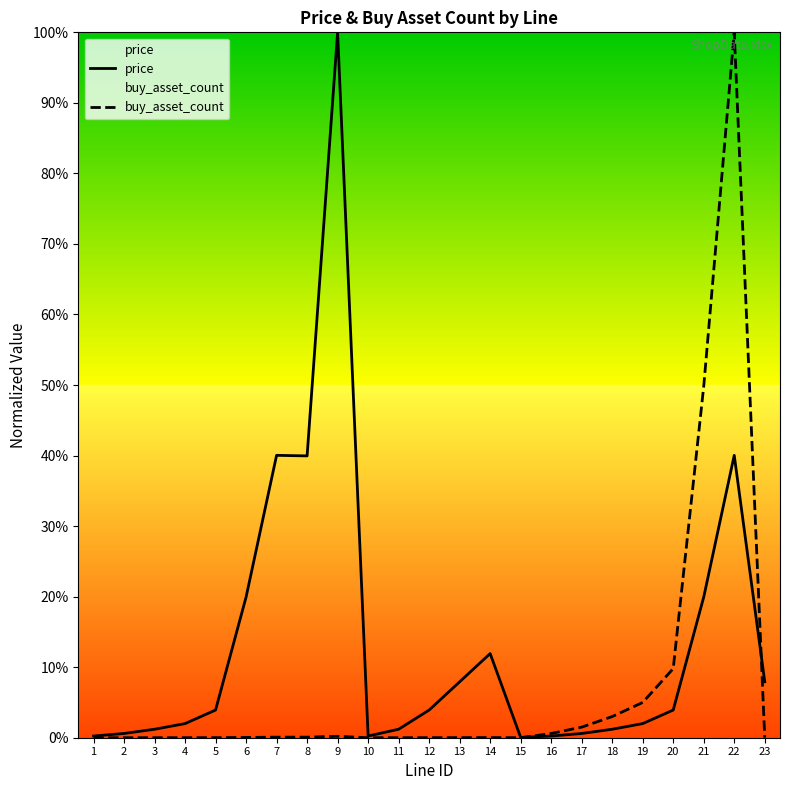

Which series has the largest total across all categories?

price